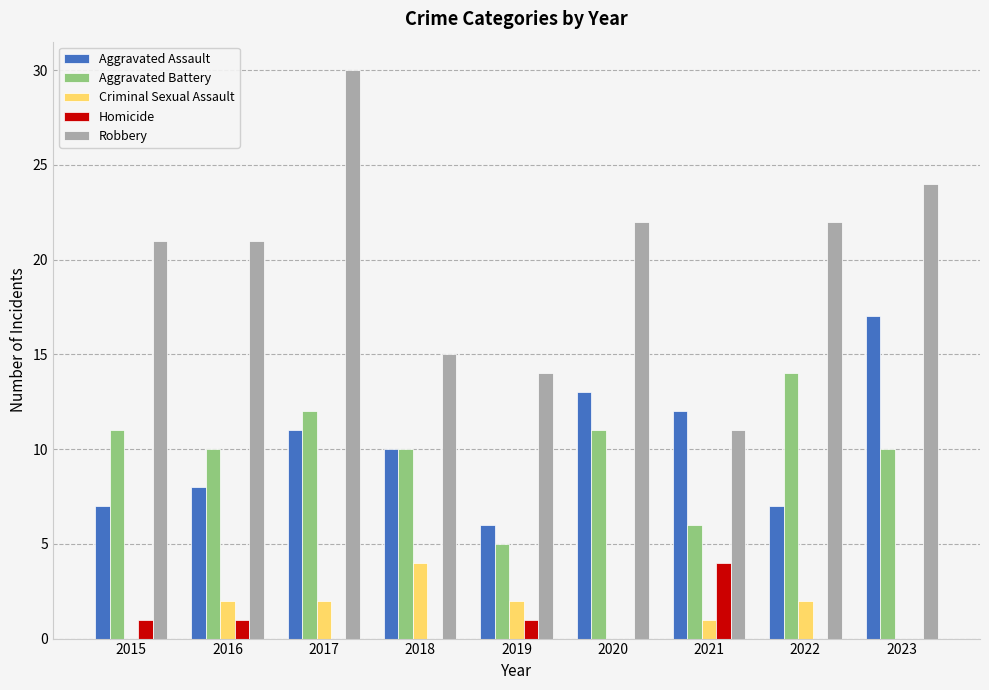

Which series changed the most between 2016 and 2019?

Robbery